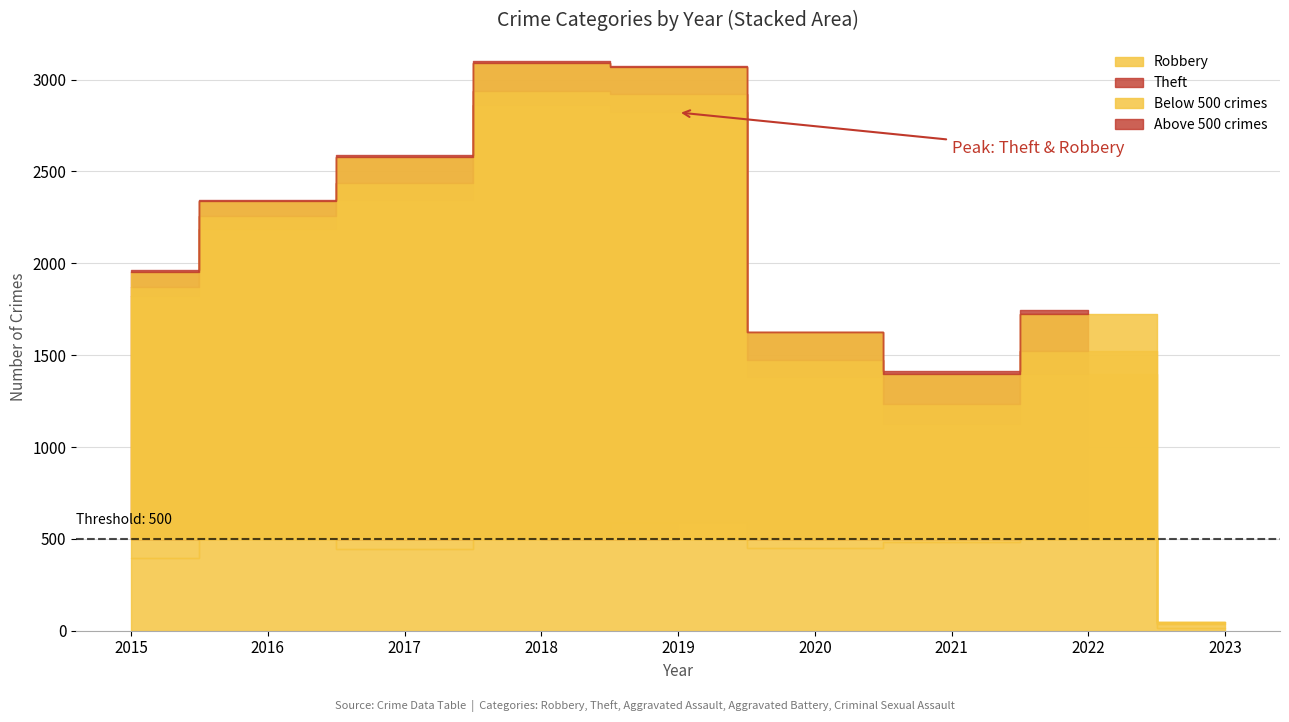

Reading left to right, list all the values displayed in this chart.

Robbery: 2015=395	2016=510	2017=446	2018=519	2019=591	2020=450	2021=484	2022=520	2023=17
Theft: 2015=1429	2016=1676	2017=1896	2018=2341	2019=2230	2020=930	2021=642	2022=880	2023=21
Aggravated Assault: 2015=46	2016=71	2017=95	2018=77	2019=98	2020=94	2021=110	2022=121	2023=4
Aggravated Battery: 2015=82	2016=82	2017=142	2018=152	2019=148	2020=150	2021=163	2022=202	2023=6
Criminal Sexual Assault: 2015=12	2016=8	2017=8	2018=11	2019=8	2020=3	2021=14	2022=22	2023=1